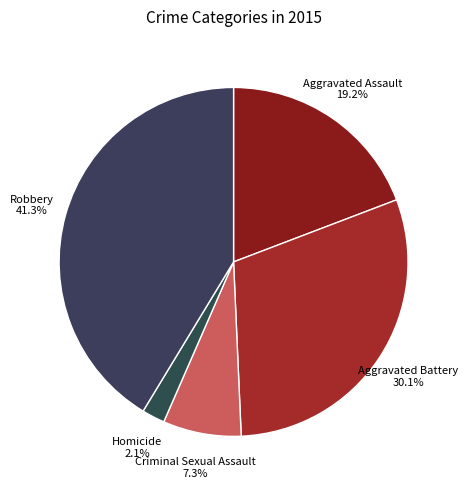

Combined, do Aggravated Battery and Robbery account for over 50%?

Yes